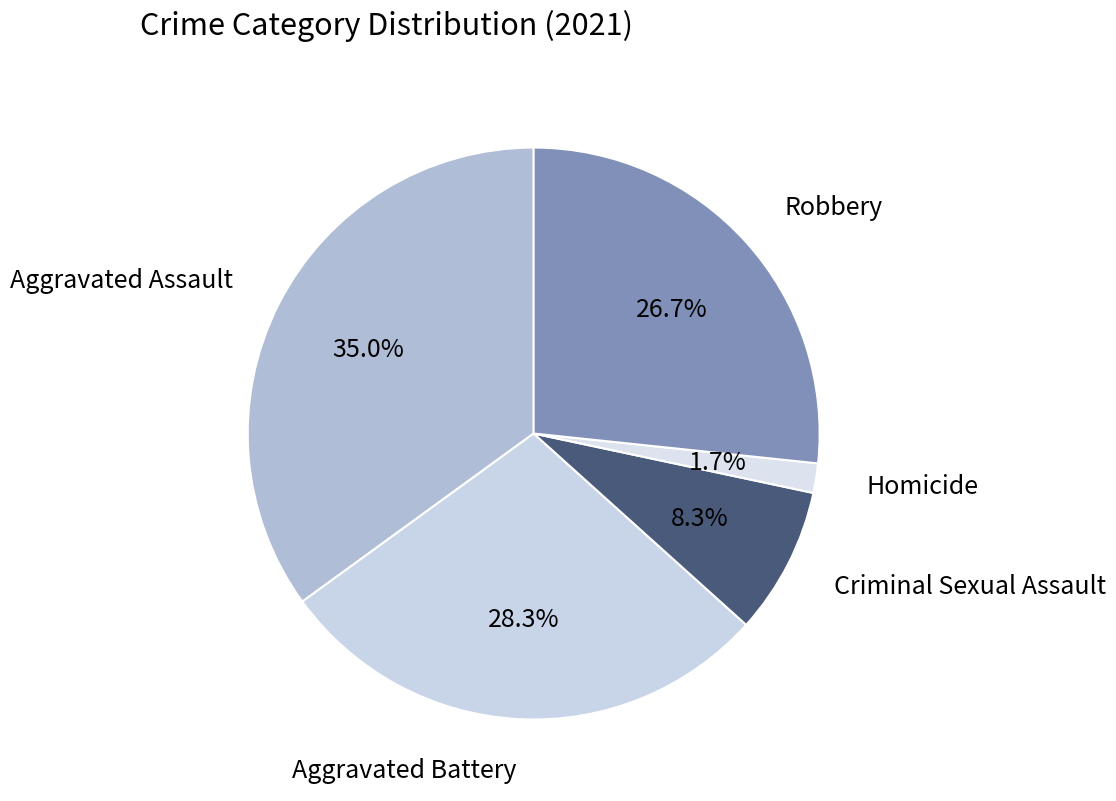

To the nearest percent, what is the combined percentage of Aggravated Battery and Aggravated Assault?

63%